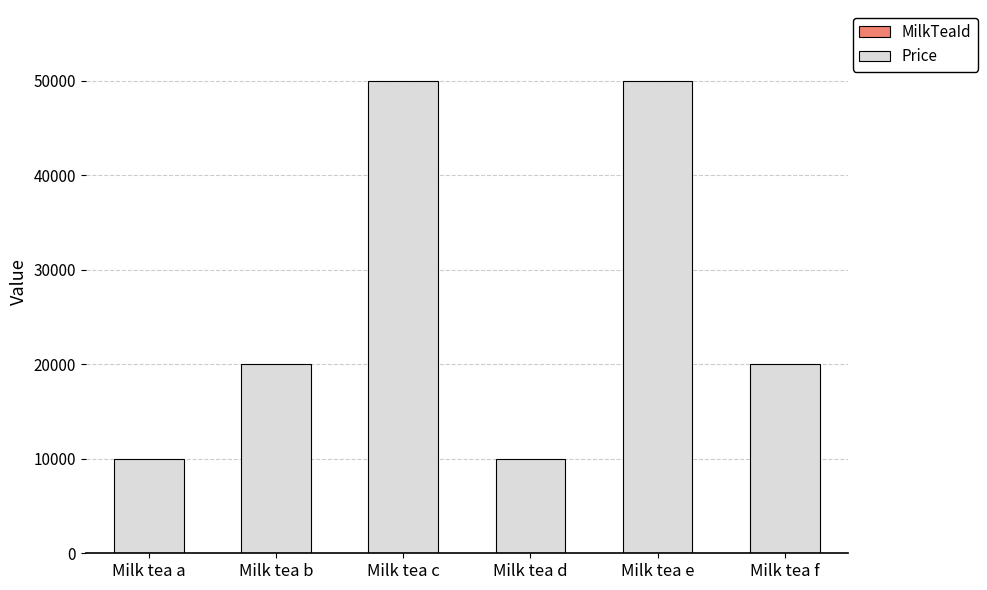

Count the number of categories in the chart.

6